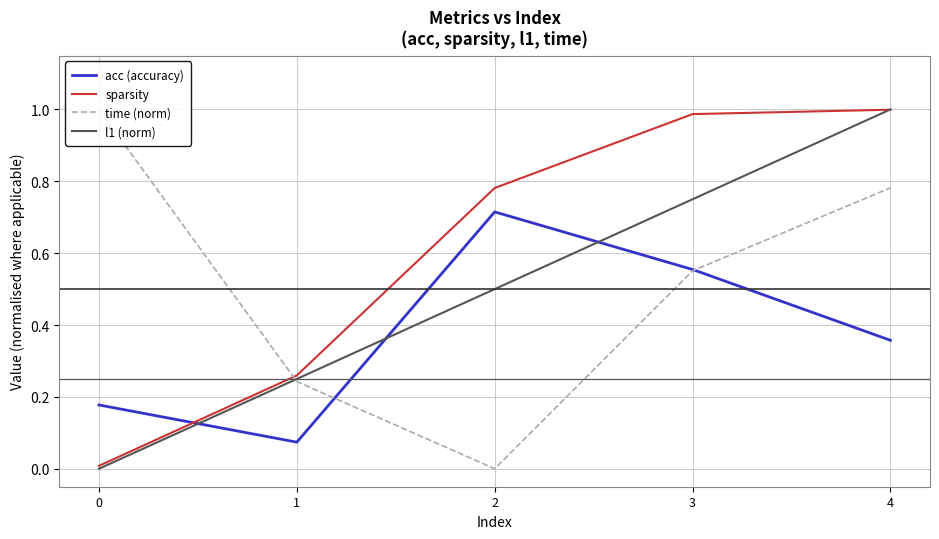

Rank the categories by acc (accuracy) value from highest to lowest.

2, 3, 4, 0, 1